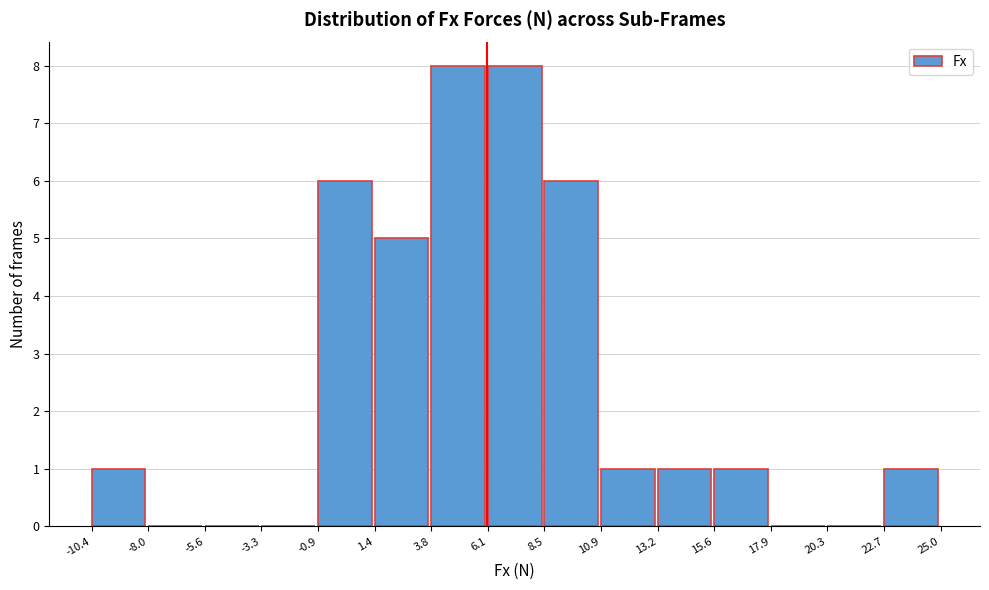

How tall is the bar that spans 8.5 to 10.9 on the x-axis? The values are not printed on the chart, so give them approximately, as read against the axis.

6